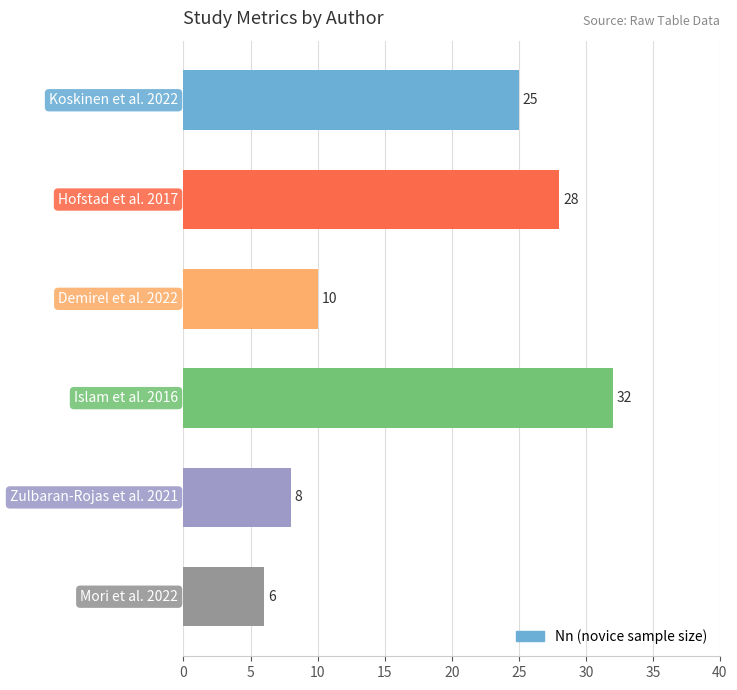

What is the value of the 1st bar from the top?

25